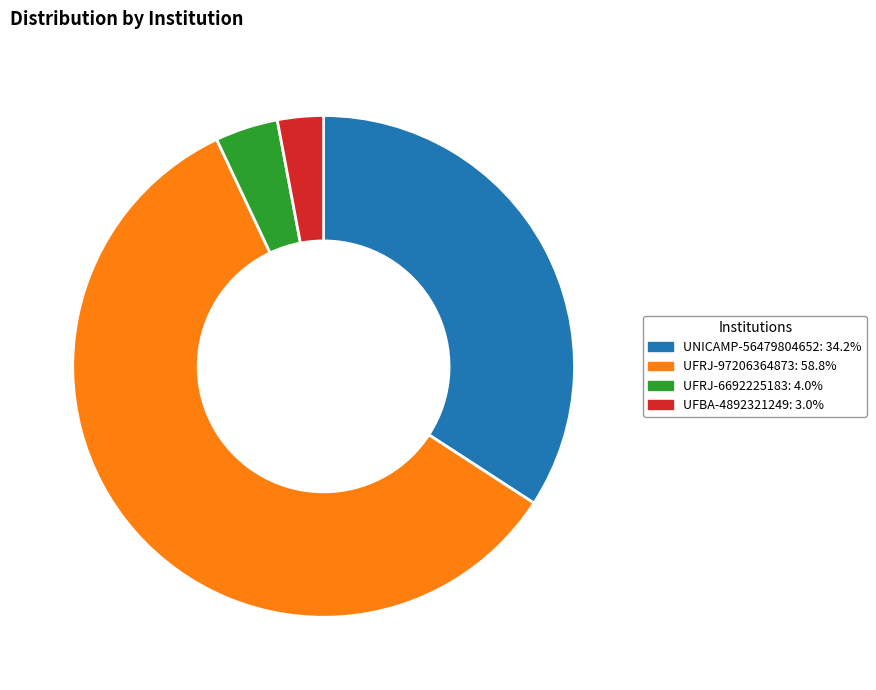

Between UFRJ-97206364873 and UFRJ-6692225183, which is larger?

UFRJ-97206364873